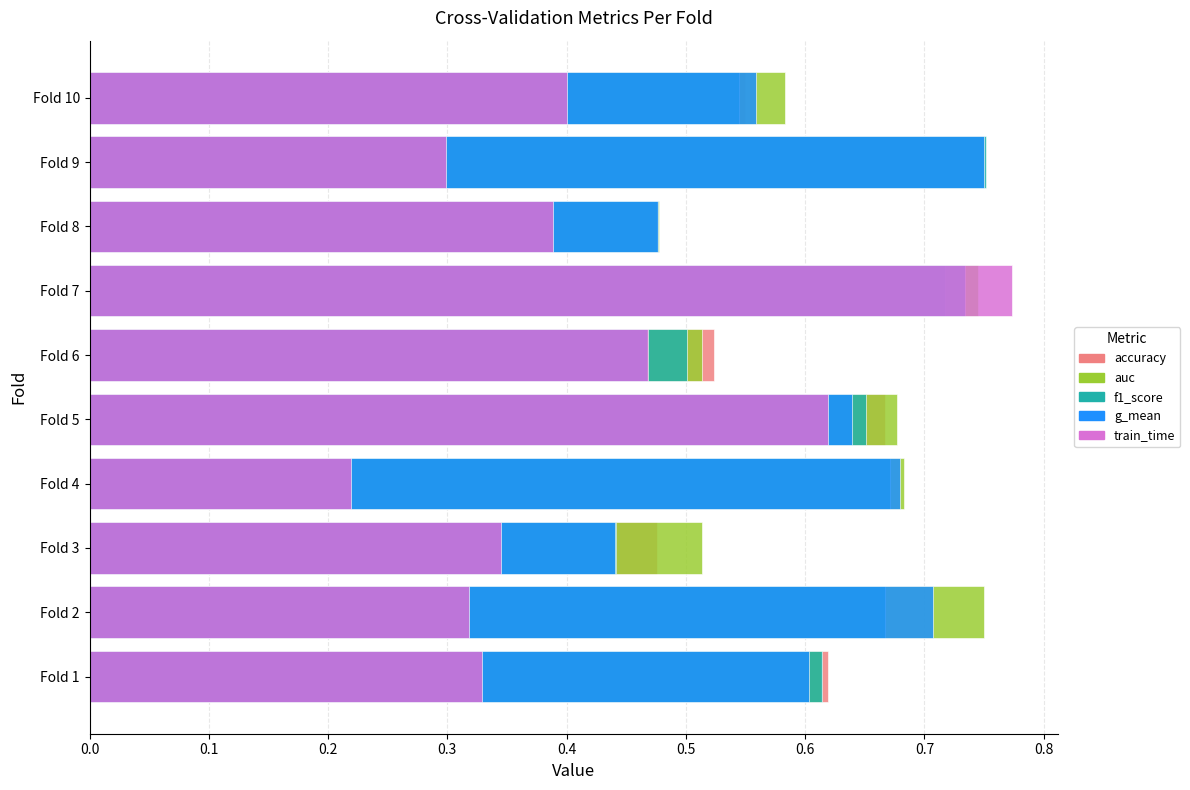

Reading left to right, what are all the values shown in this chart?

accuracy: 0.6	0.7	0.5	0.7	0.7	0.5	0.7	0.5	0.8	0.6
auc: 0.6	0.8	0.5	0.7	0.7	0.5	0.7	0.5	0.8	0.6
f1_score: 0.6	0.7	0.4	0.7	0.7	0.5	0.7	0.5	0.8	0.5
g_mean: 0.6	0.7	0.4	0.7	0.6	0.5	0.7	0.5	0.8	0.6
train_time: 0.3	0.3	0.3	0.2	0.6	0.5	0.8	0.4	0.3	0.4